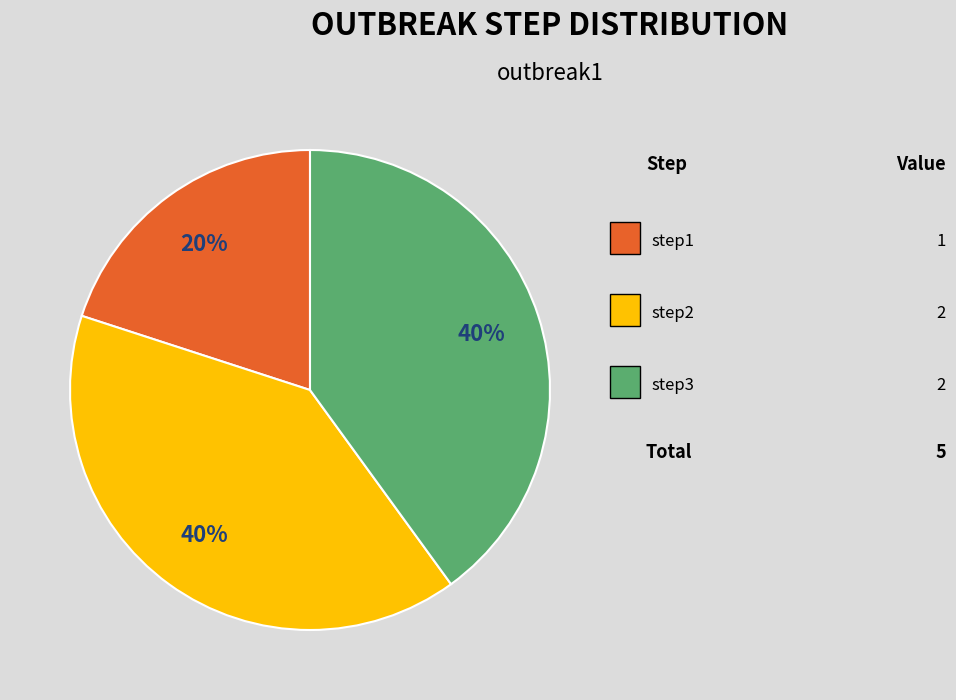

Is there a majority slice in this chart?

No